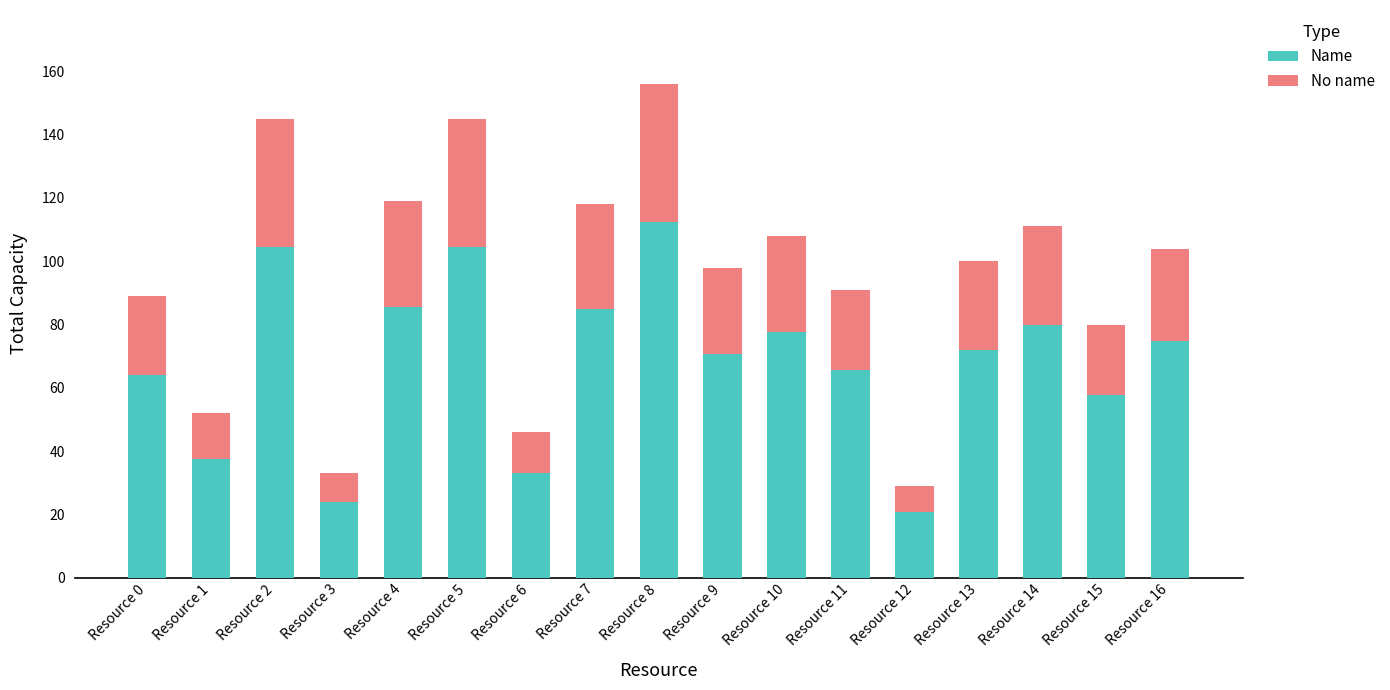

Count the number of data series in this chart.

2